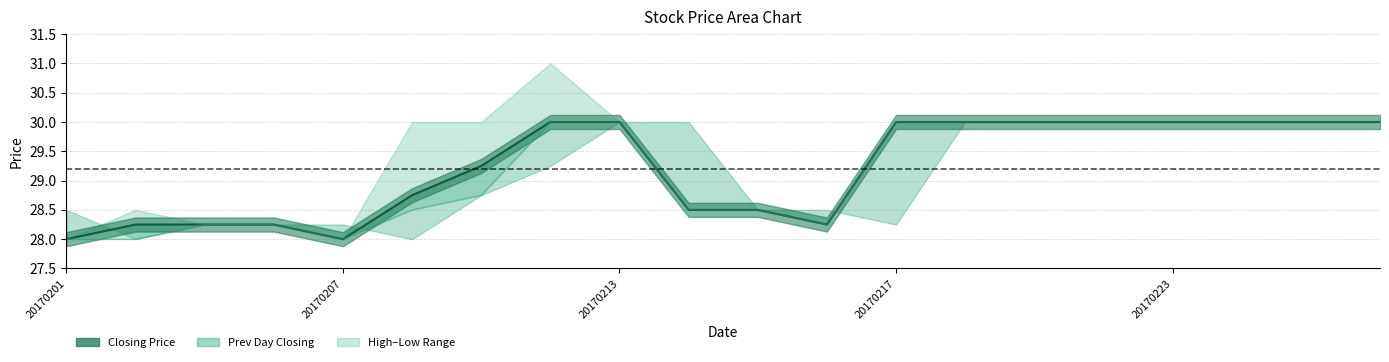

How many data points does each series have?

20